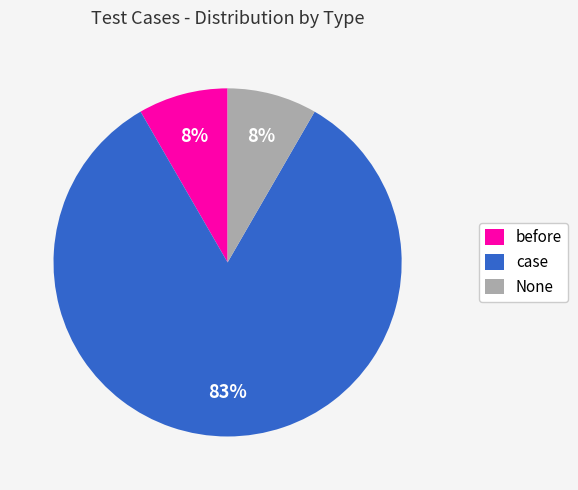

Is the sum of case and None greater than half?

Yes